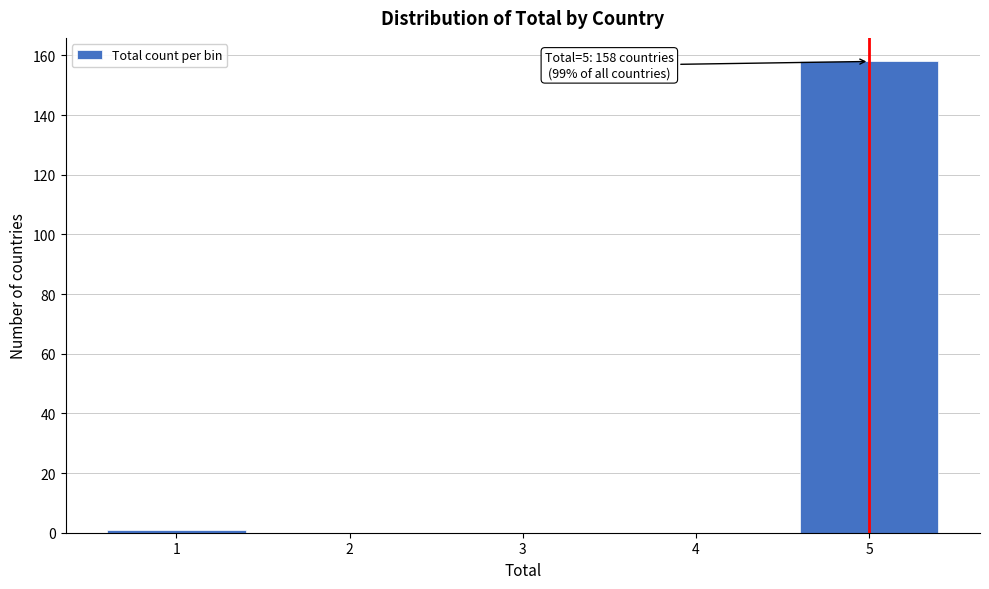

Reading left to right, list all the values displayed in this chart.

1=1	2=0	3=0	4=0	5=158